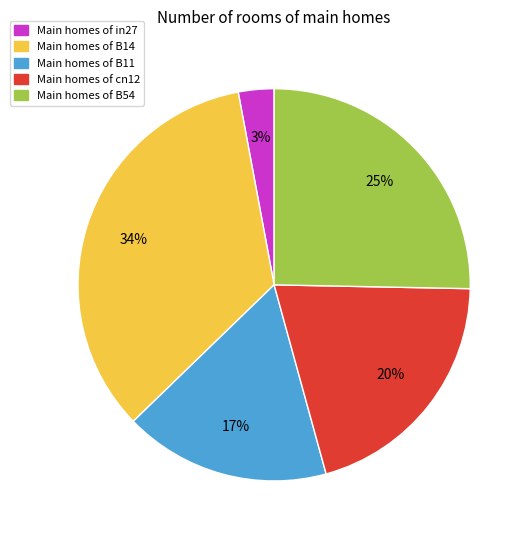

To the nearest percent, what is the difference between the largest and smallest slice percentages?

31%